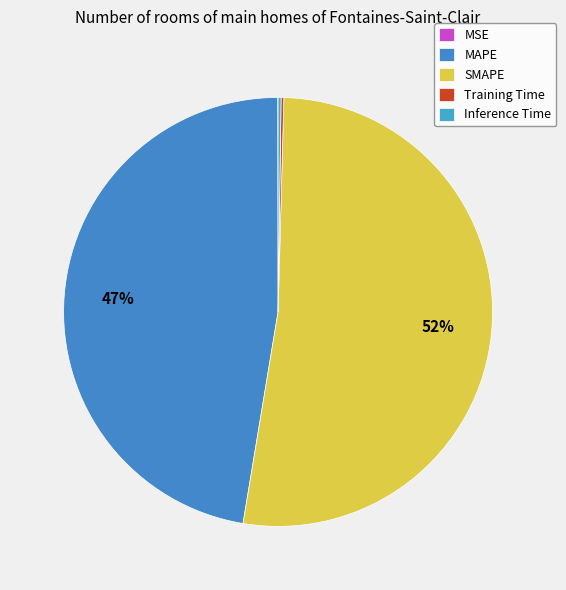

Rank the categories by value from highest to lowest.

SMAPE, MAPE, Inference Time, Training Time, MSE